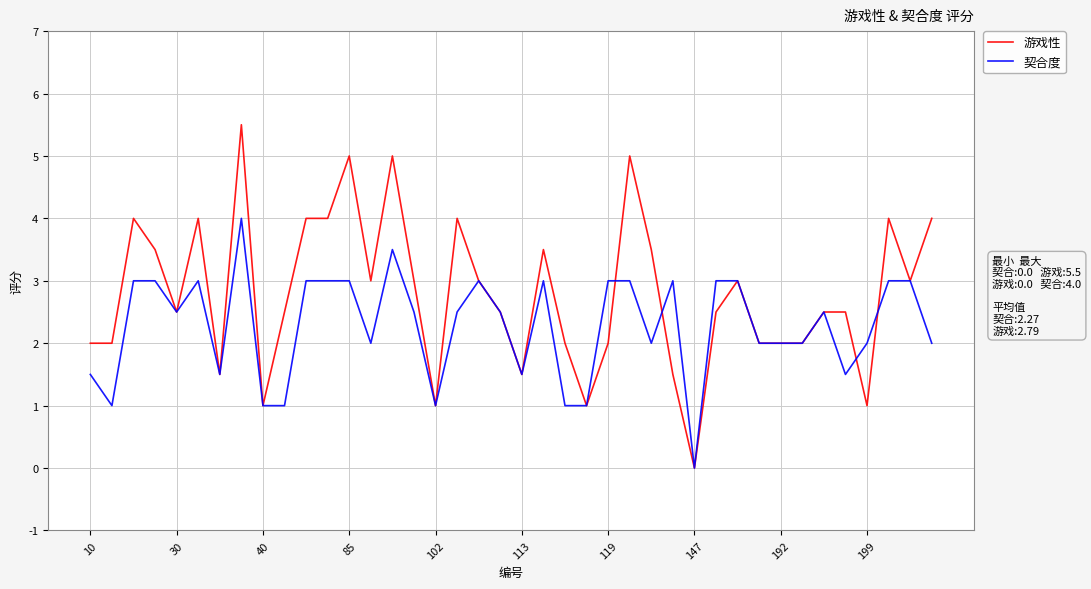

Rank the series by their maximum value, from highest to lowest.

游戏性, 契合度